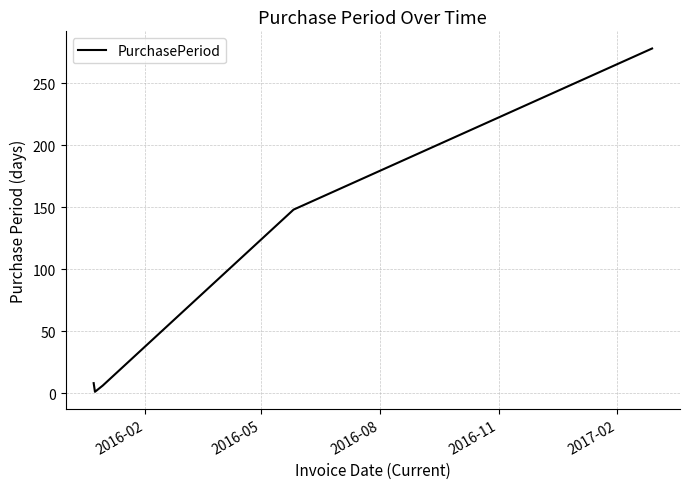

True or false: there are more than 0 points higher than both neighbors.

False